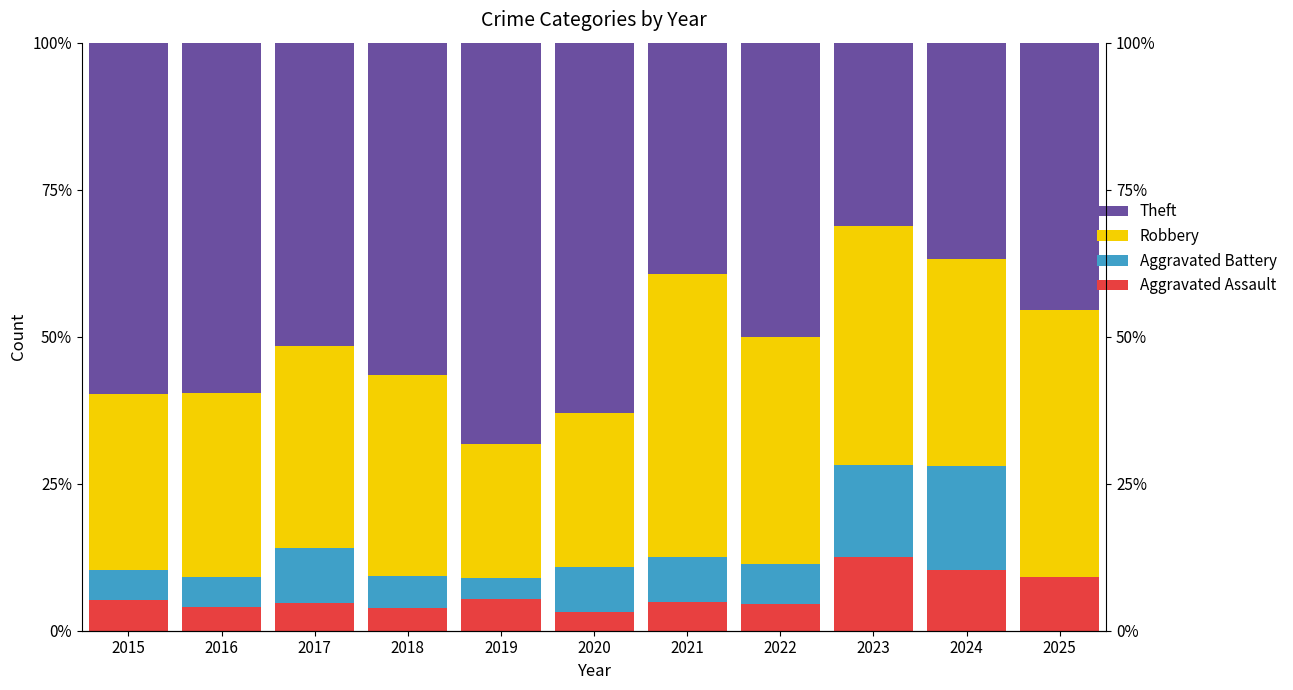

What is the approximate value of Aggravated Battery at 2023?

15.6